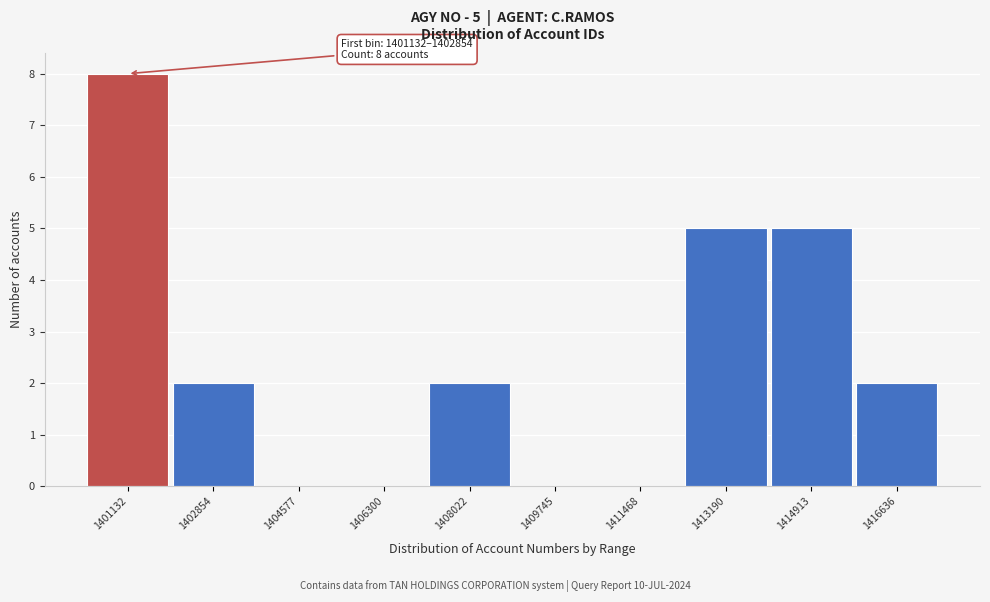

Reading left to right, extract all data points from this chart.

1401132=8	1402854=2	1404577=0	1406300=0	1408022=2	1409745=0	1411468=0	1413190=5	1414913=5	1416636=2